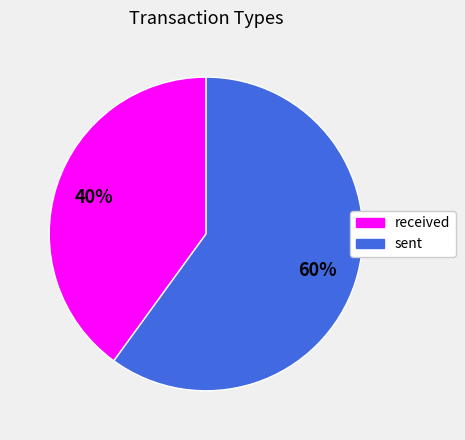

Approximately how many times larger is the value at received compared to sent?

0.7